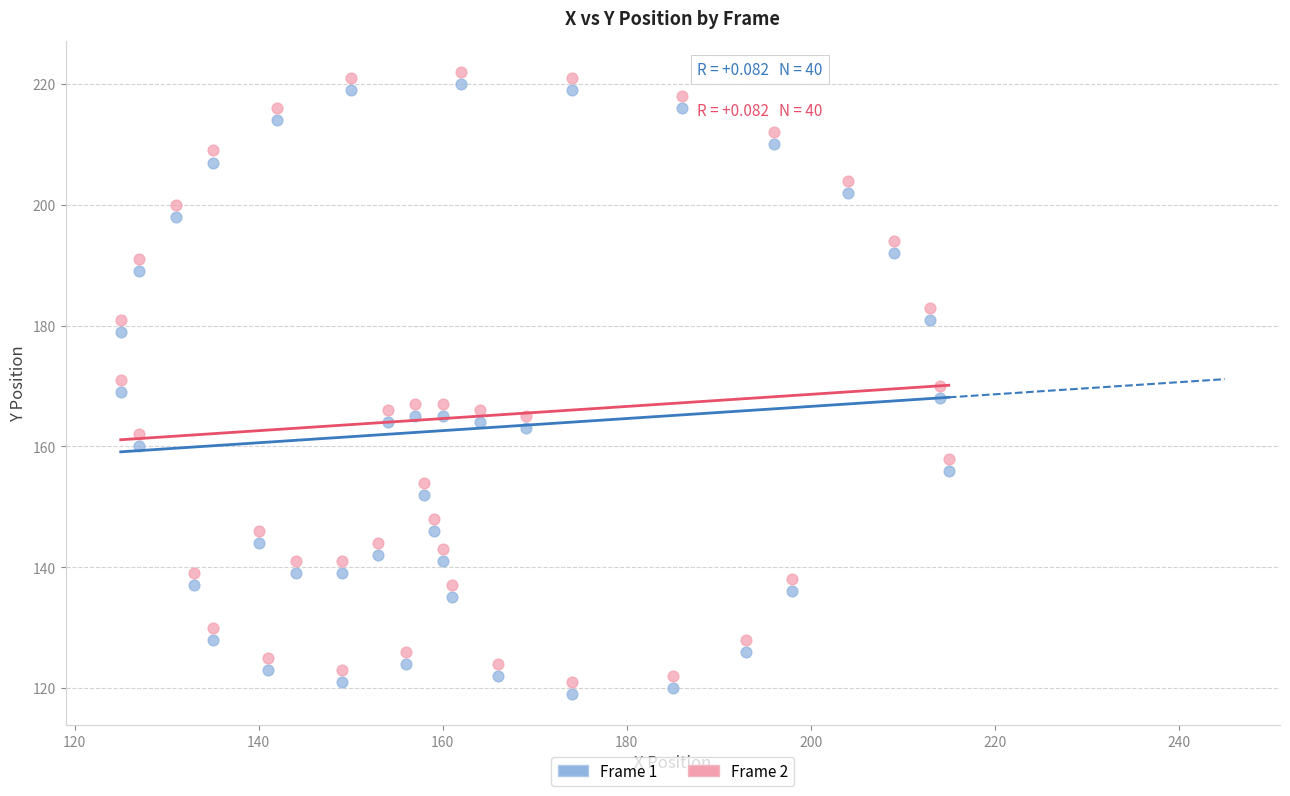

What is the X range (max minus min) for the scatter plot?

90